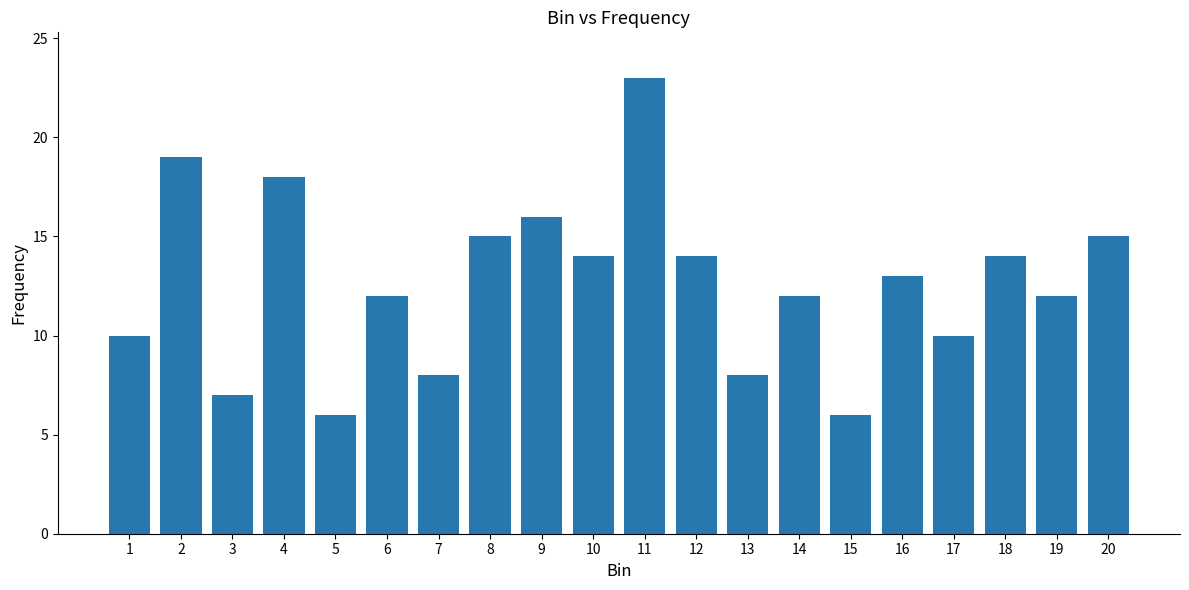

What is the ratio of the value at 13 to the value at 12?

0.6